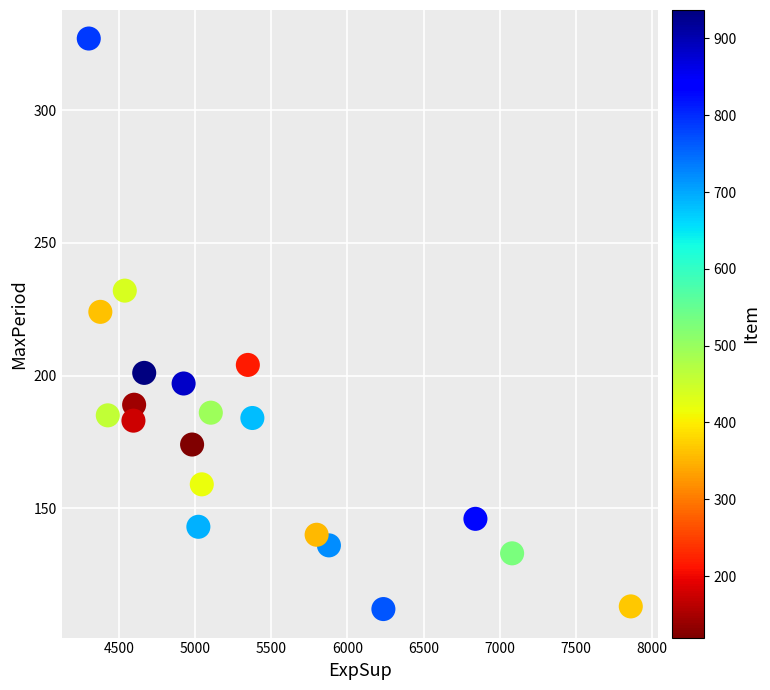

What Y value in the scatter plot is closest to 219?

224